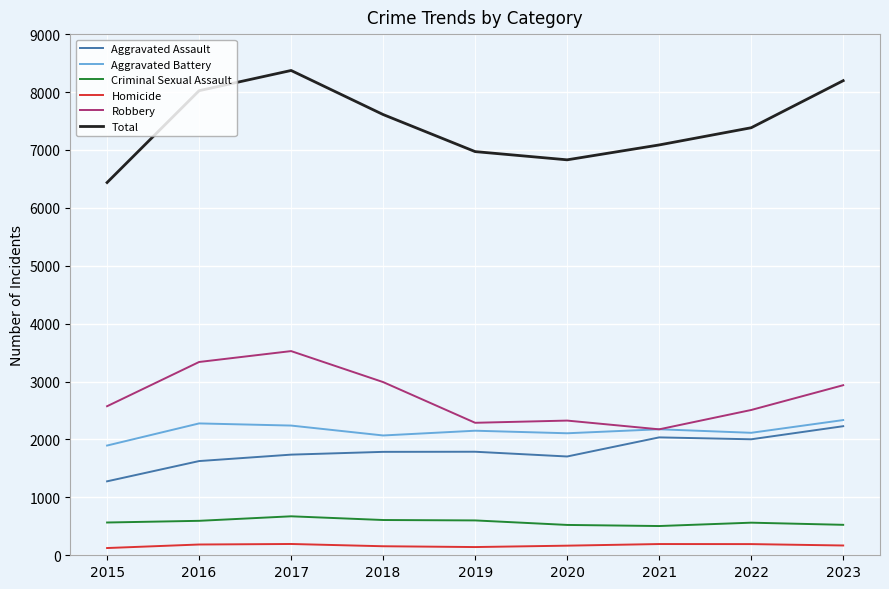

What is the difference between the highest and lowest values at 2020?

6663